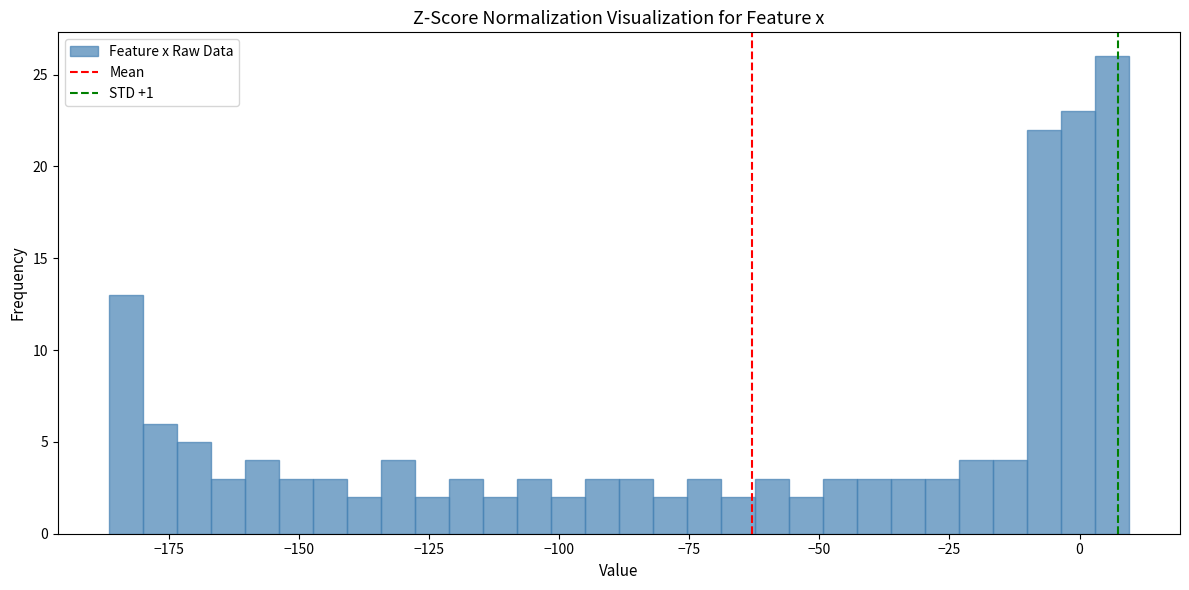

Around what value on the x-axis is the tallest bar? Give the approximate position of its centre, as read against the axis.

5